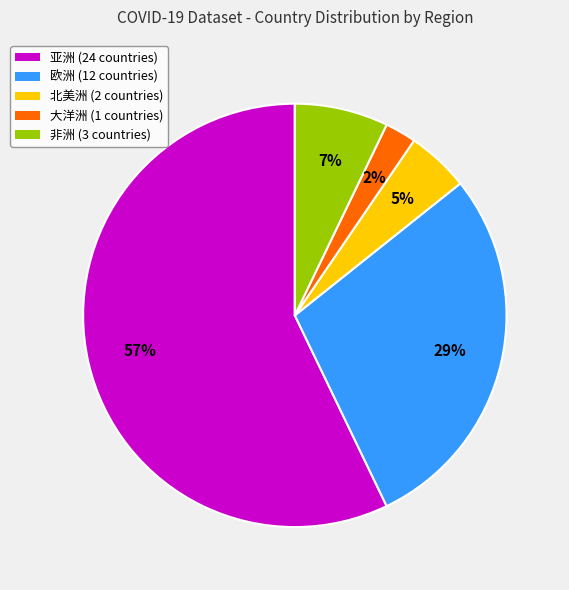

To the nearest percent, what is the difference between the largest and smallest slice percentages?

55%